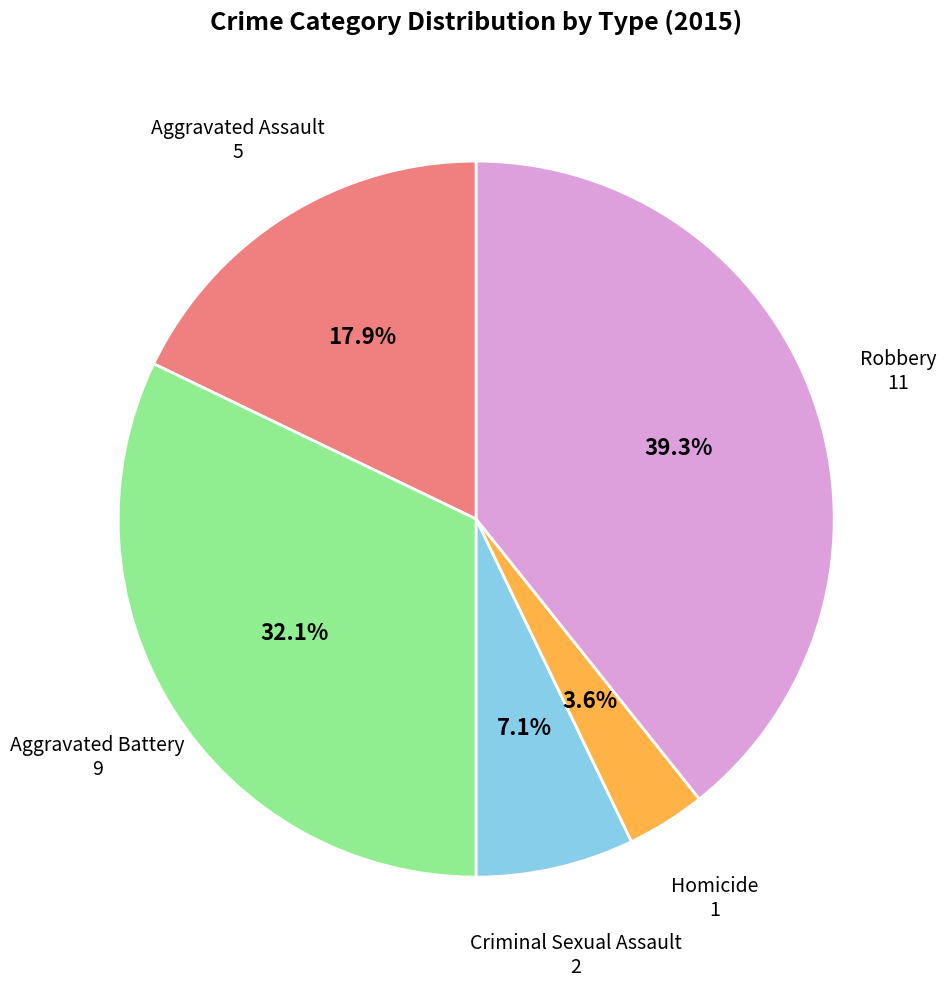

Which category has the biggest portion of the pie?

Robbery